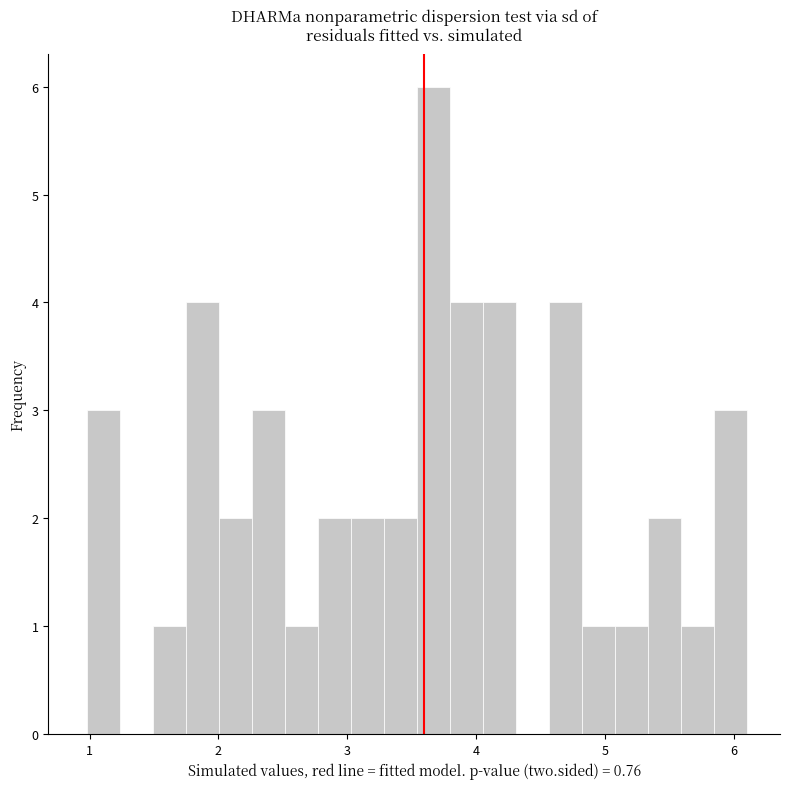

Around what value on the x-axis is the tallest bar? Give the approximate position of its centre, as read against the axis.

3.7